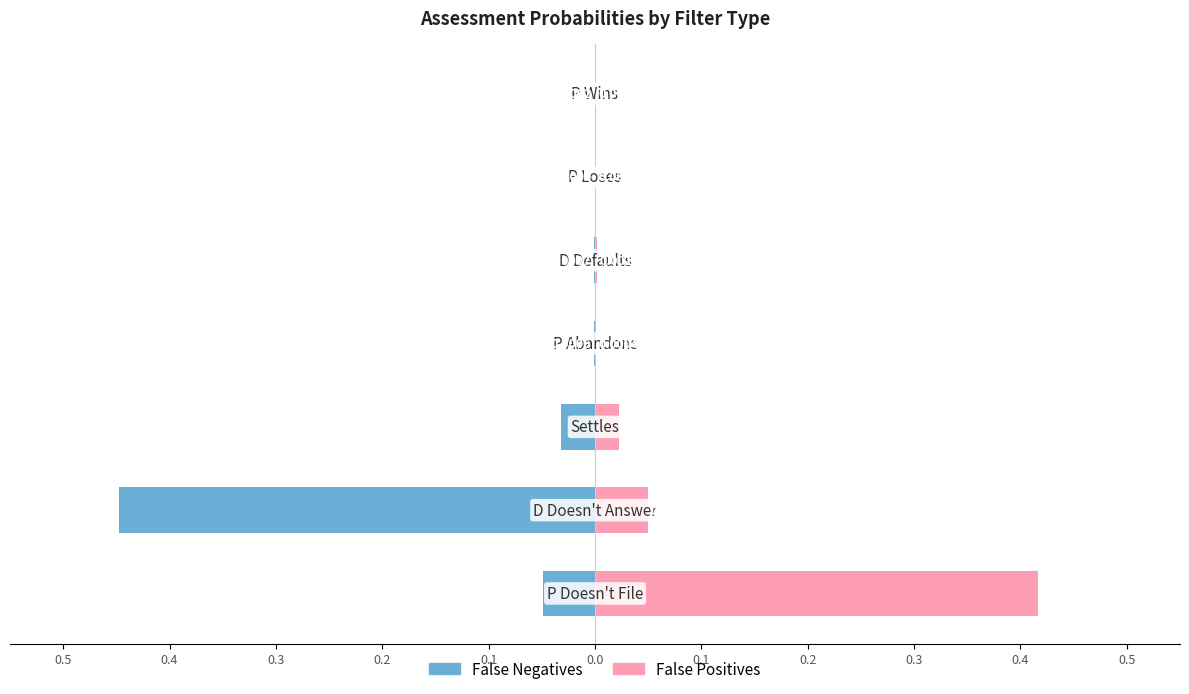

How many groups of bars are there?

7